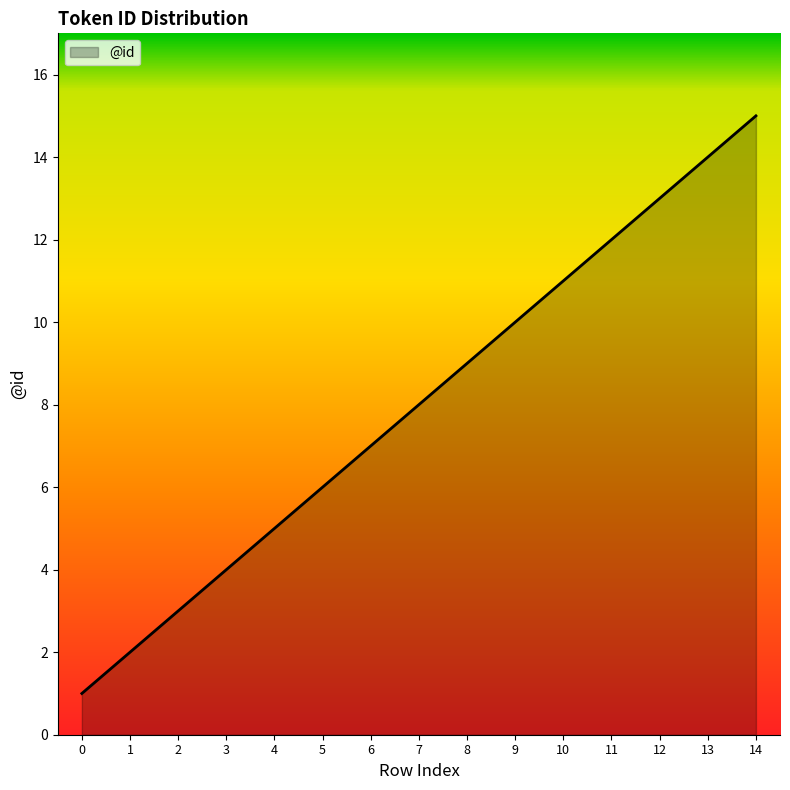

Is it true that the value at 10 is 6?

False